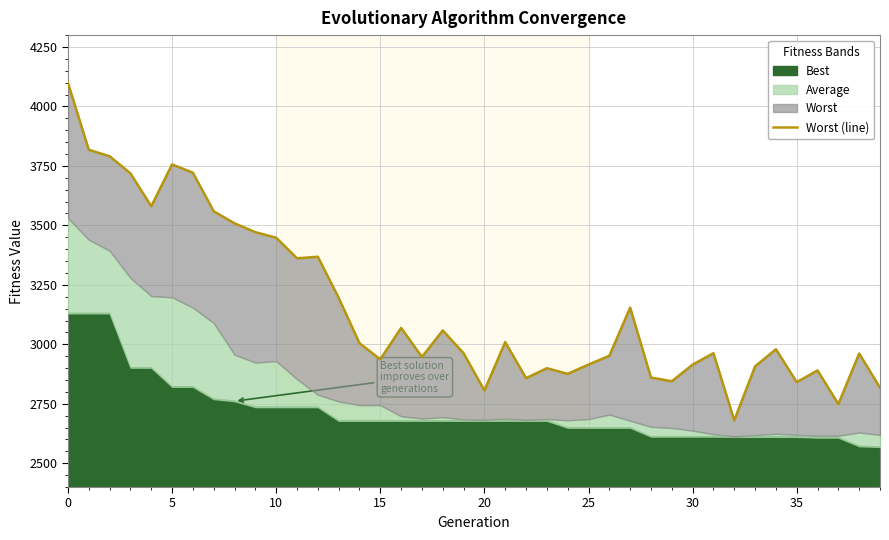

What is the label of the 16th point from the left?

15